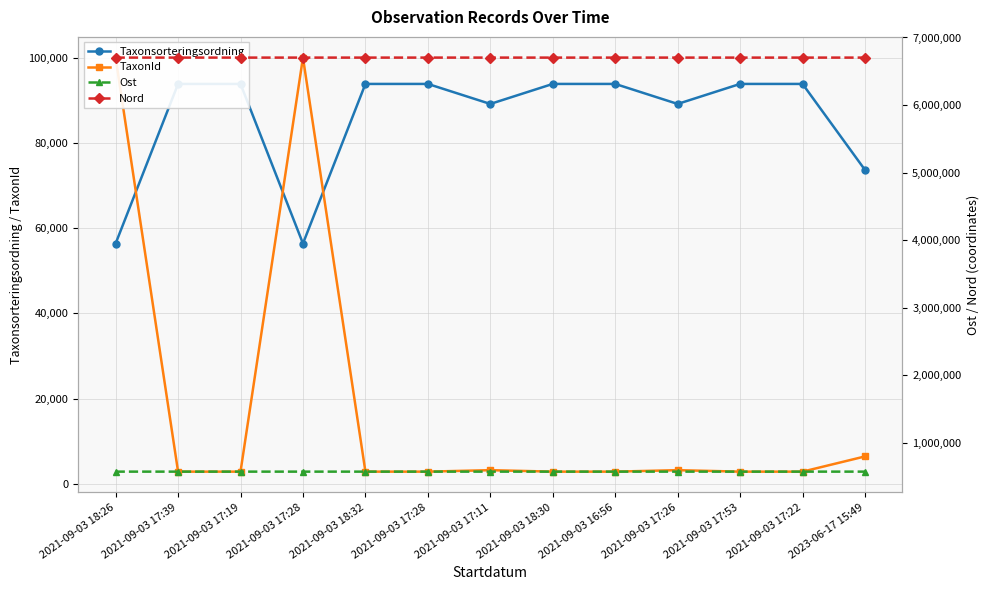

Which series has the largest total across all categories?

Nord